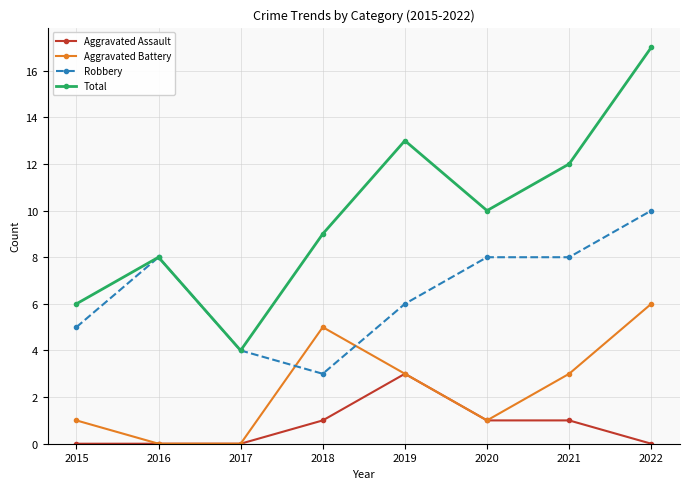

Which series has the largest range (max minus min)?

Total